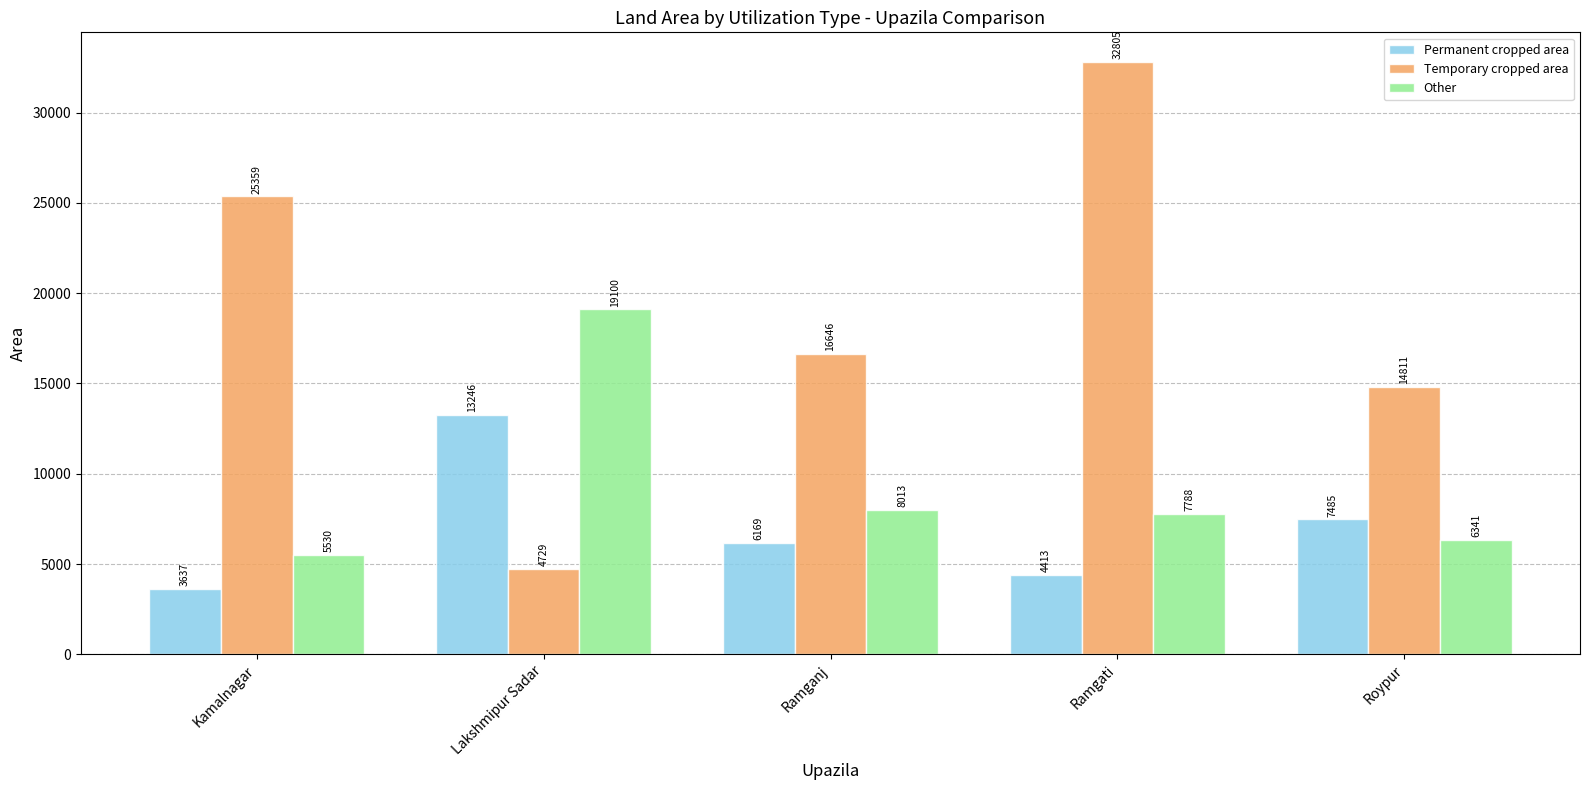

Reading right to left, list all the values displayed in this chart.

Permanent cropped area: 7485	4413	6169	13246	3637
Temporary cropped area: 14811	32805	16646	4729	25359
Other: 6341	7788	8013	19100	5530